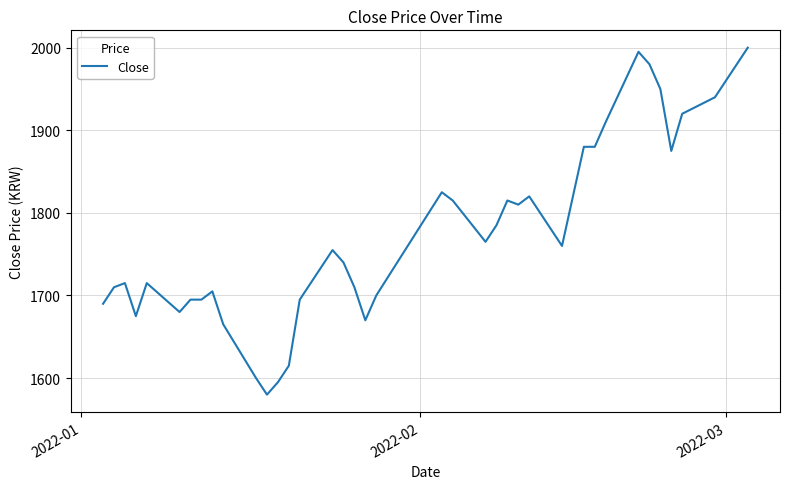

What is the difference between the maximum and minimum values?

420